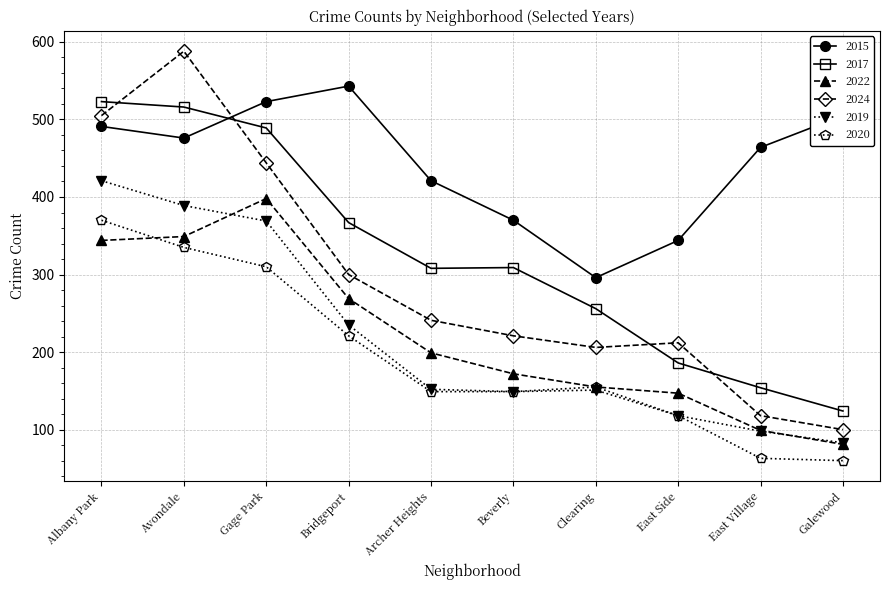

In 2019, how many points are lower than both neighbors (excluding endpoints)?

1